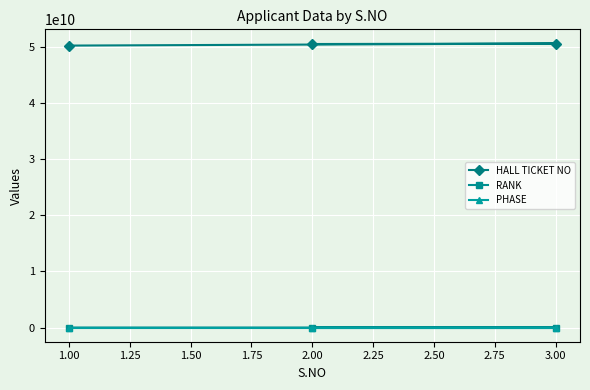

How many RANK values are between 96562 and 149400?

3